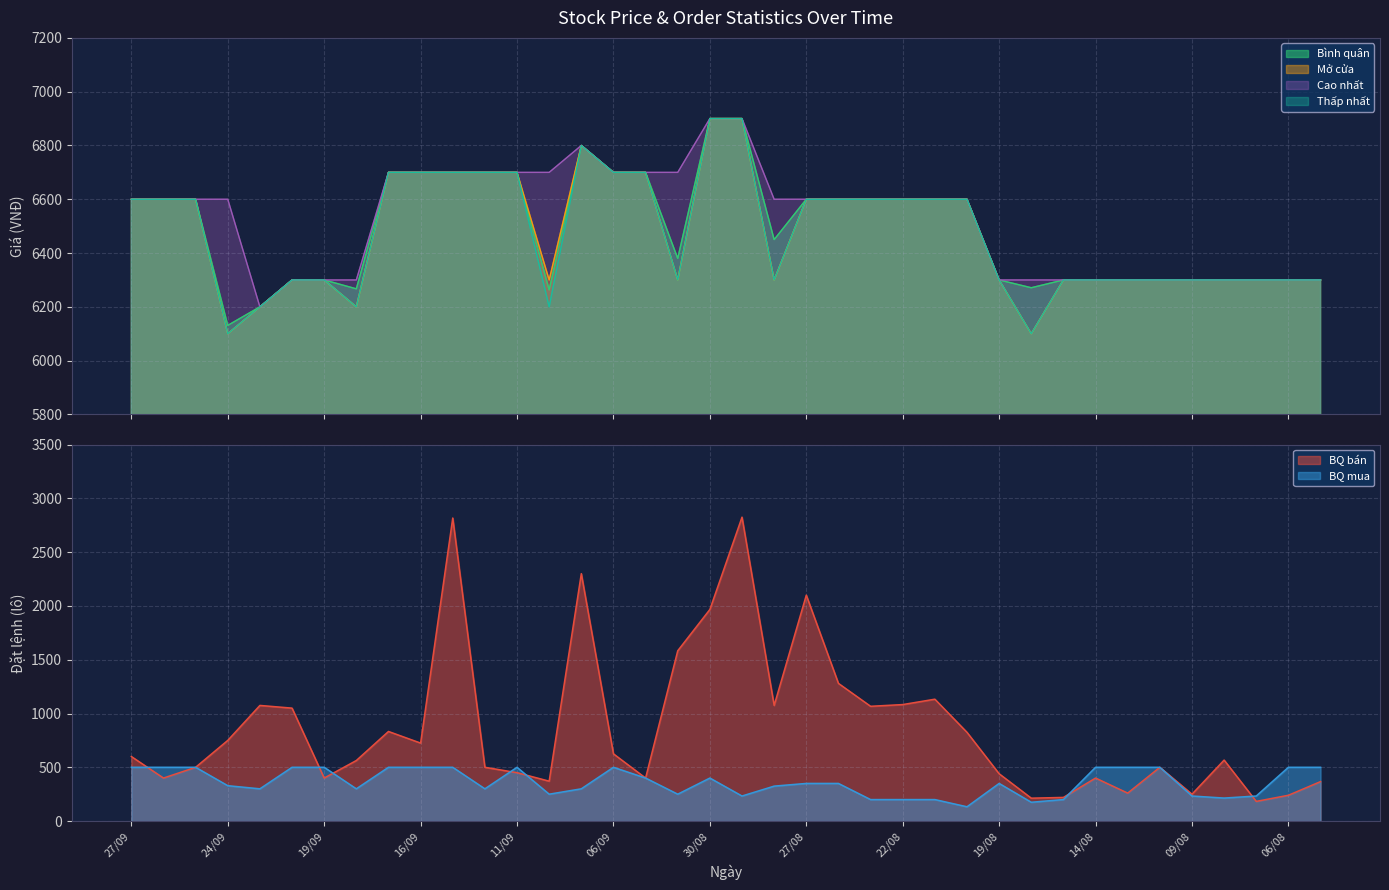

What is the value of the Bình quân point at the 18th from the left?

6380